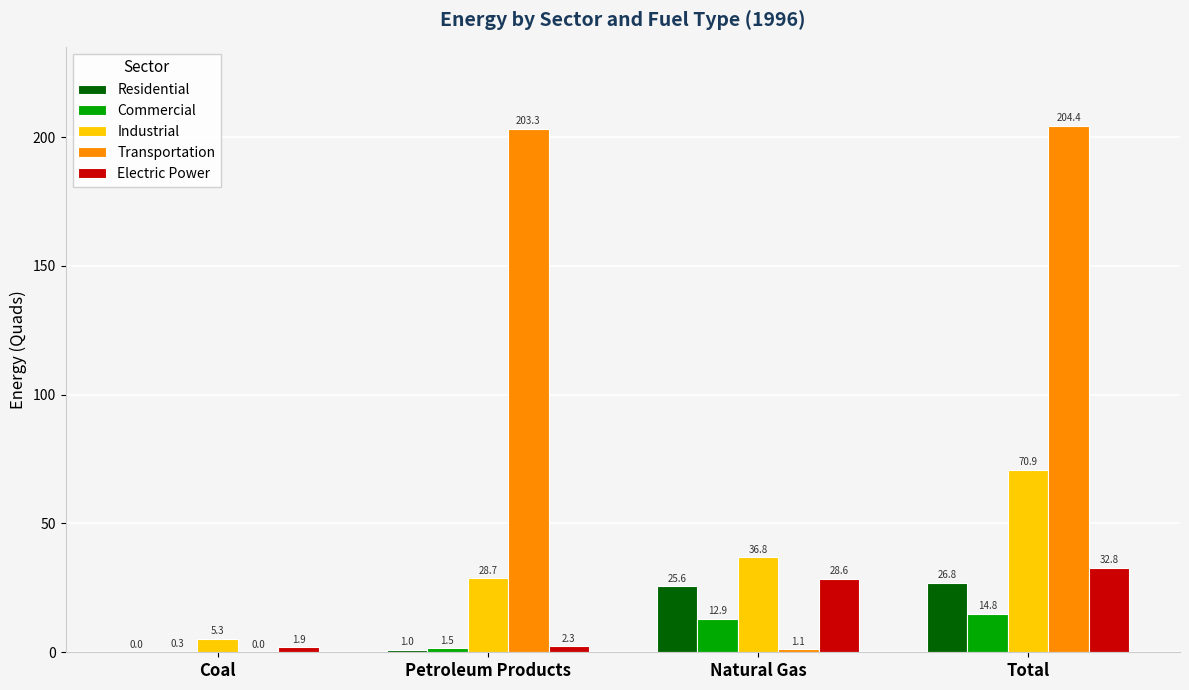

What is the sum of the Electric Power values at Natural Gas and Coal?

30.5